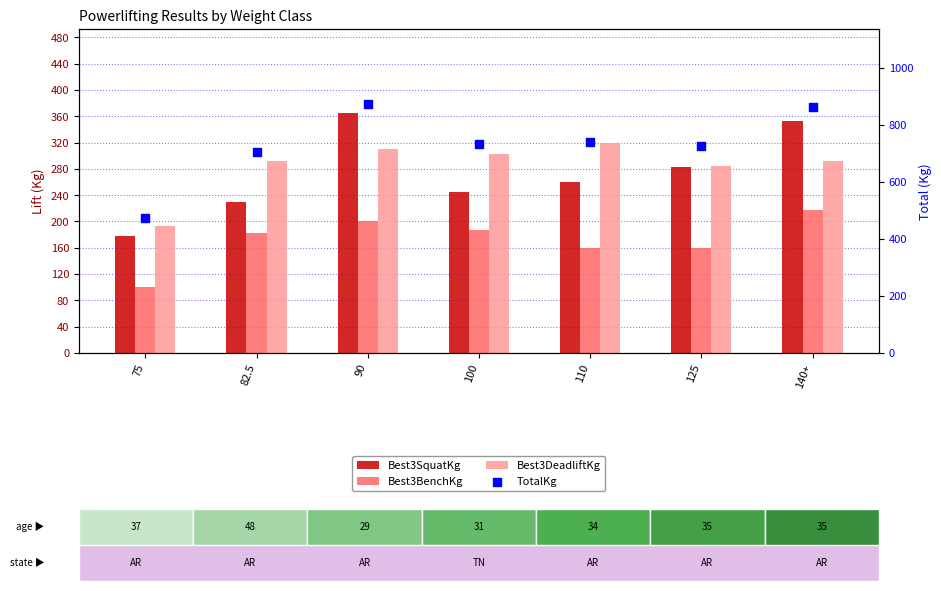

What are all the series names shown in the legend?

Best3SquatKg, Best3BenchKg, Best3DeadliftKg, TotalKg